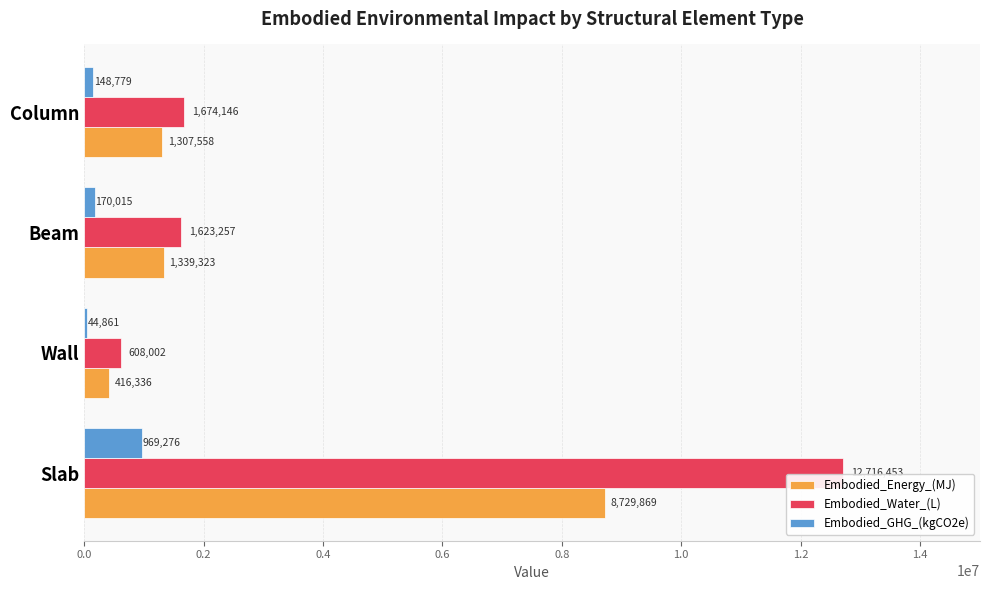

What is the highest value of the Embodied_GHG_(kgCO2e) series?

969275.6